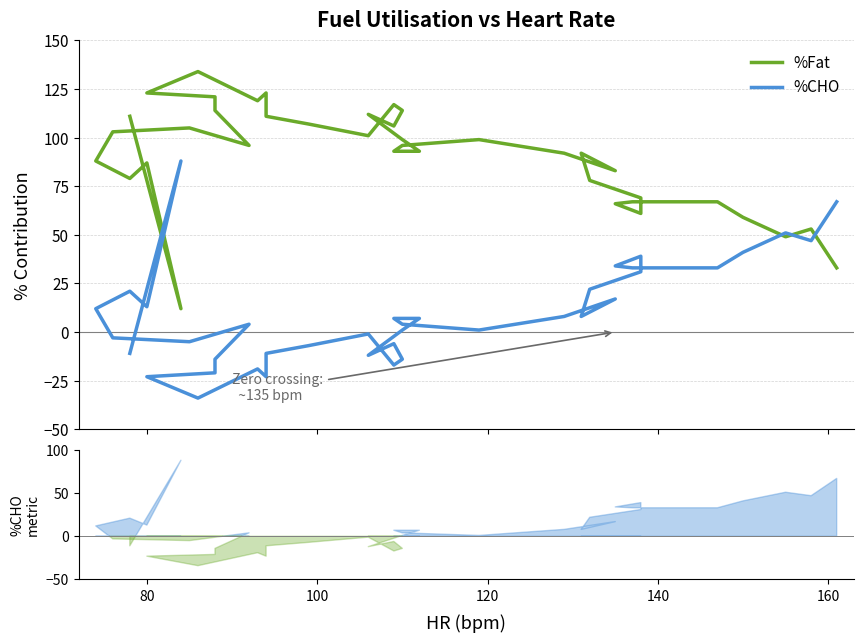

Rank the series by their average value, from lowest to highest.

%CHO, %Fat